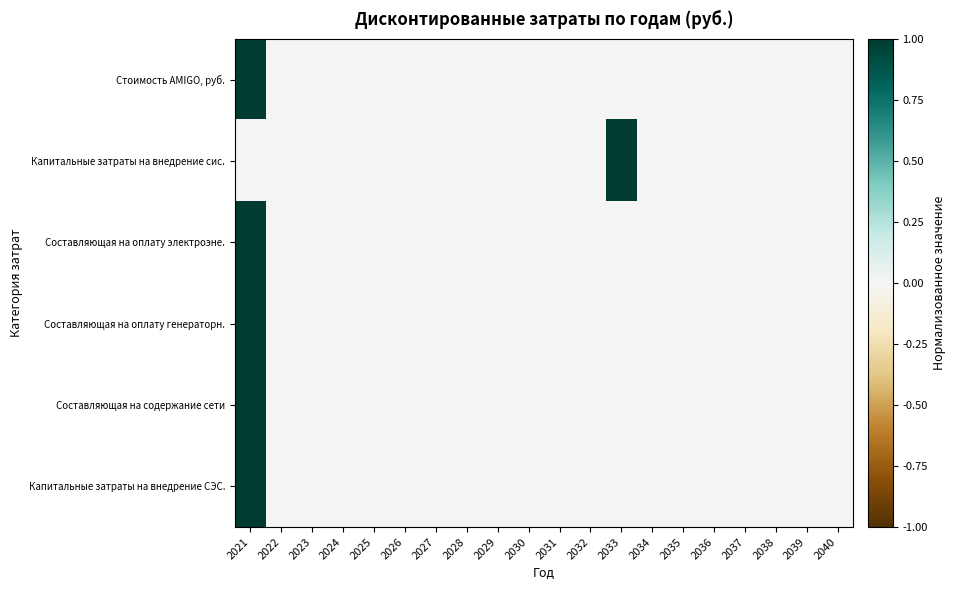

How many distinct data groups are displayed?

6